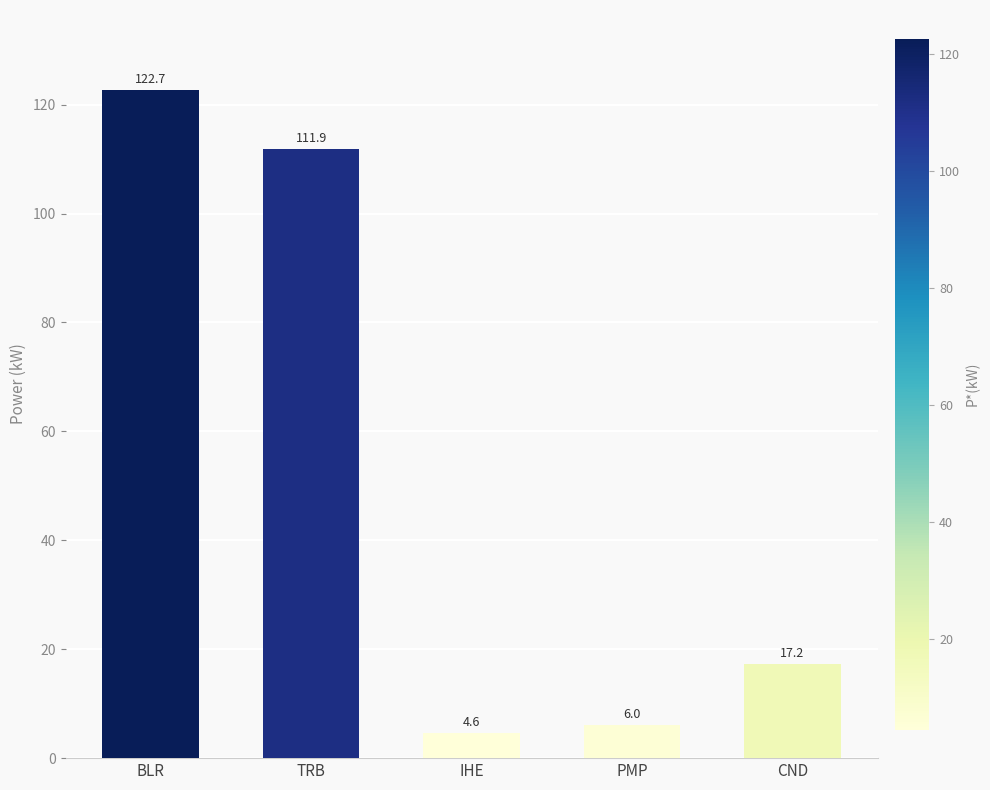

What is the smallest value displayed?

4.6